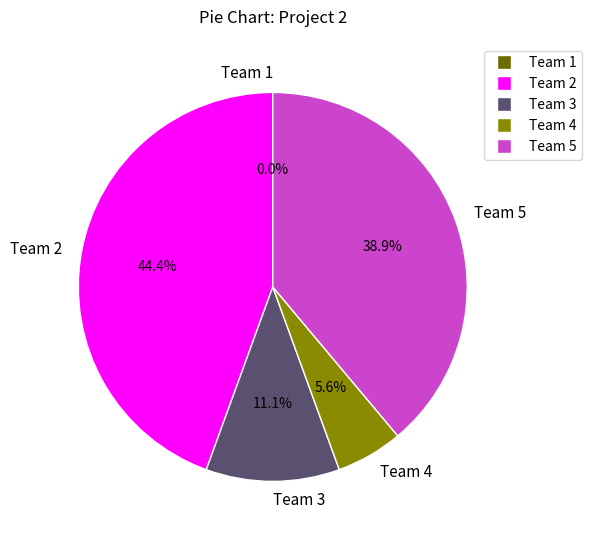

Is it true that Team 3 is 1% of the pie?

False